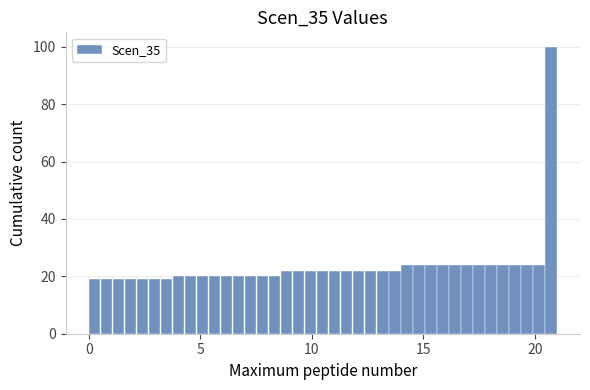

Read against the x-axis, roughly where is the centre of the tallest bar?

20.5